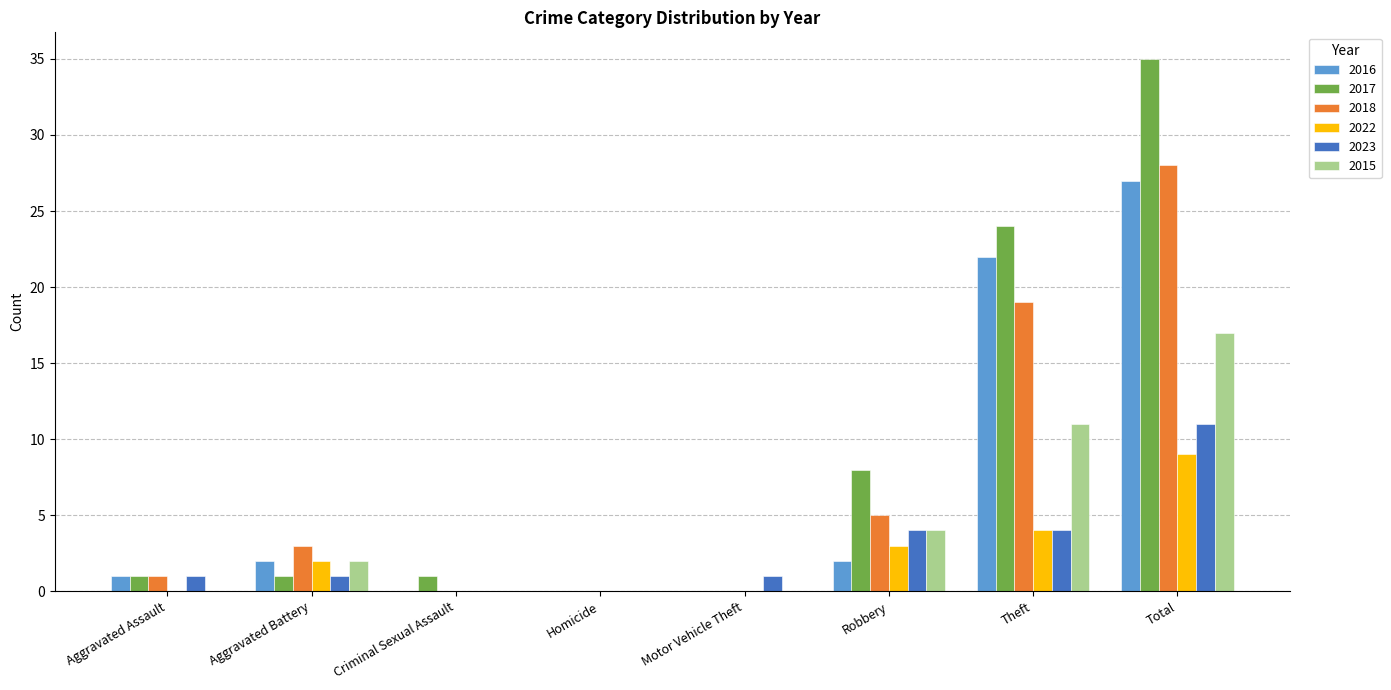

True or false: 2015 has a value of 1 at Robbery.

False